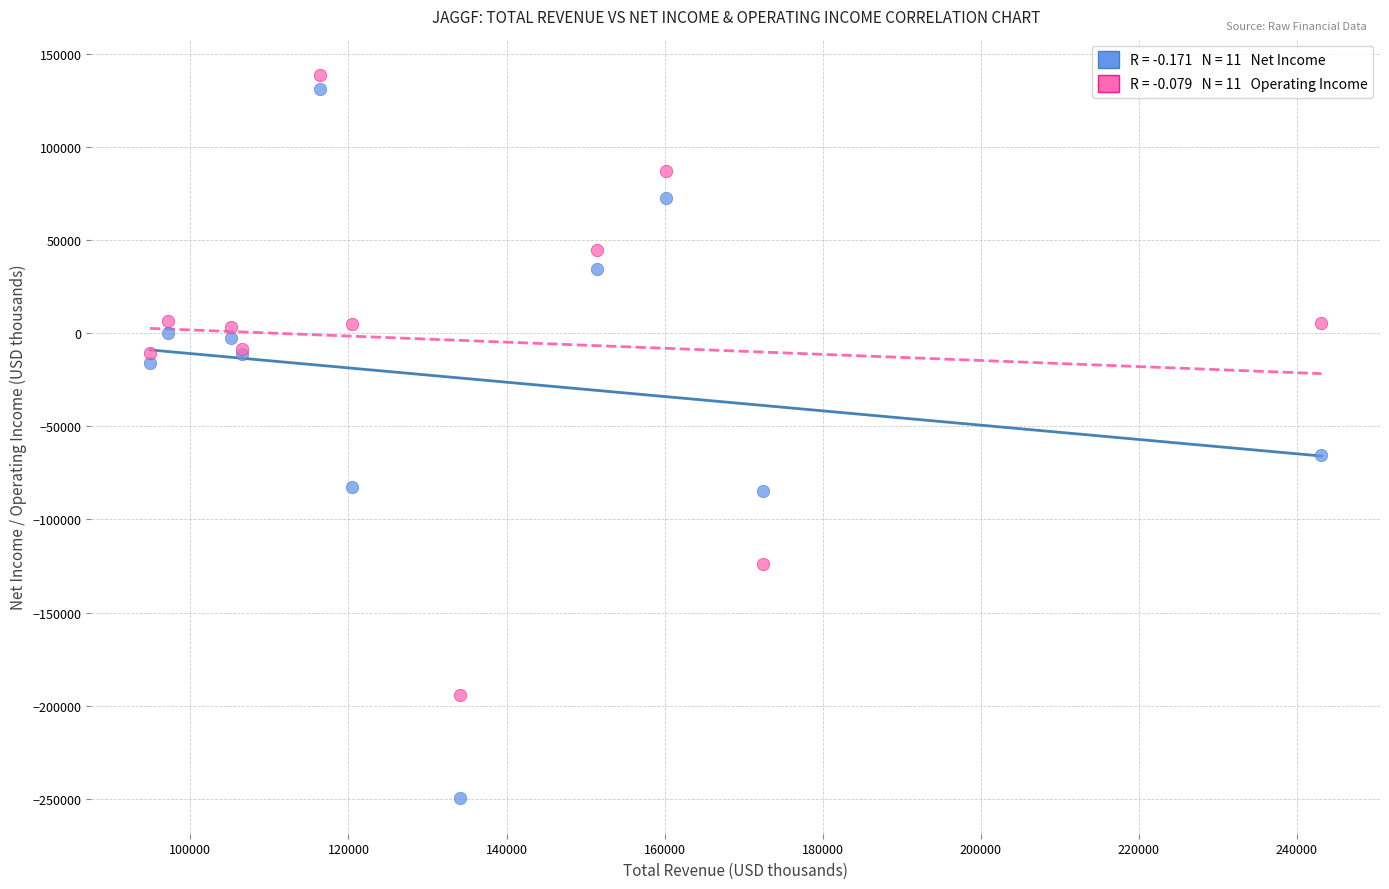

Across all series, what Y value is closest to -55300?

-65600